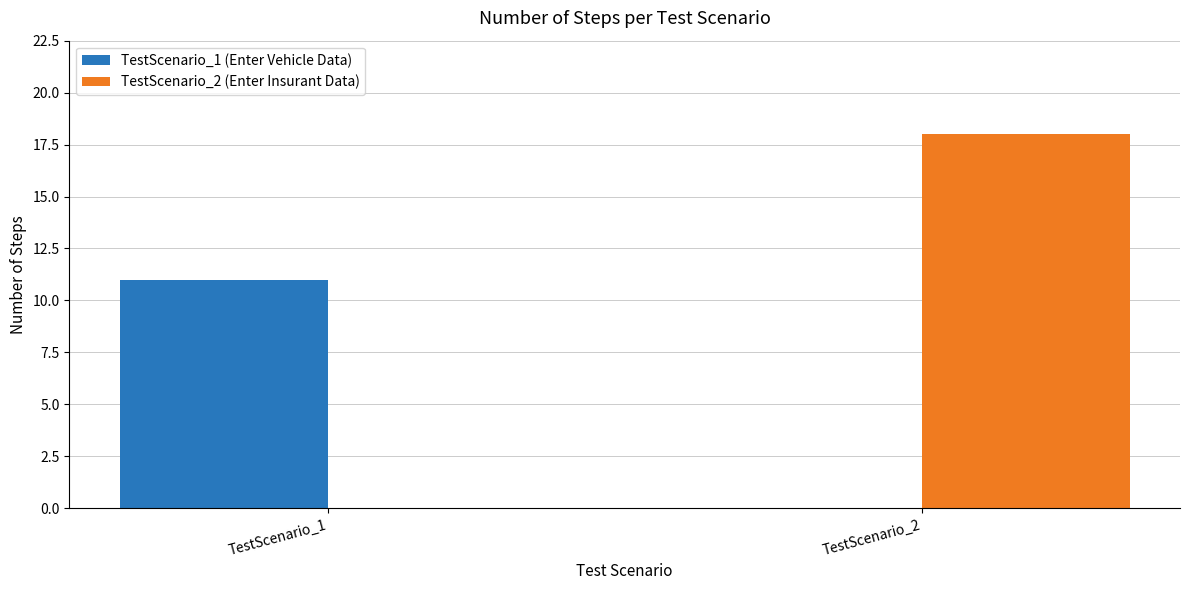

Where is TestScenario_1 (Enter Vehicle Data) nearest to the value 5?

TestScenario_2